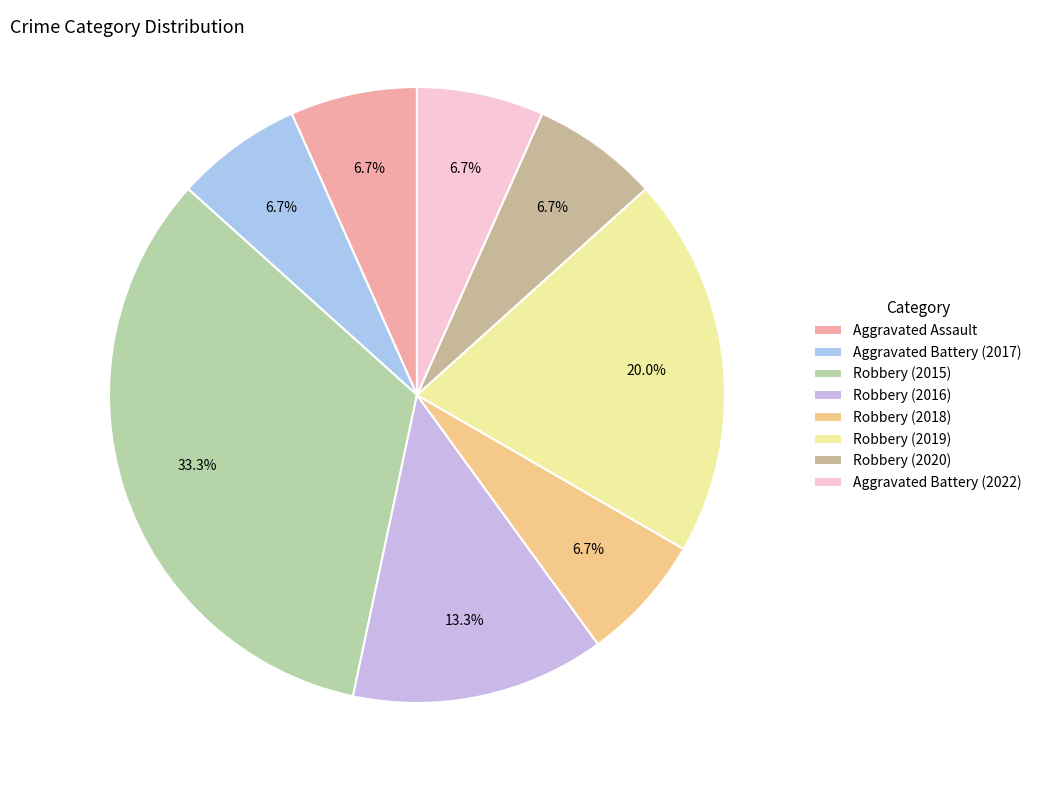

Is there a majority slice in this chart?

No